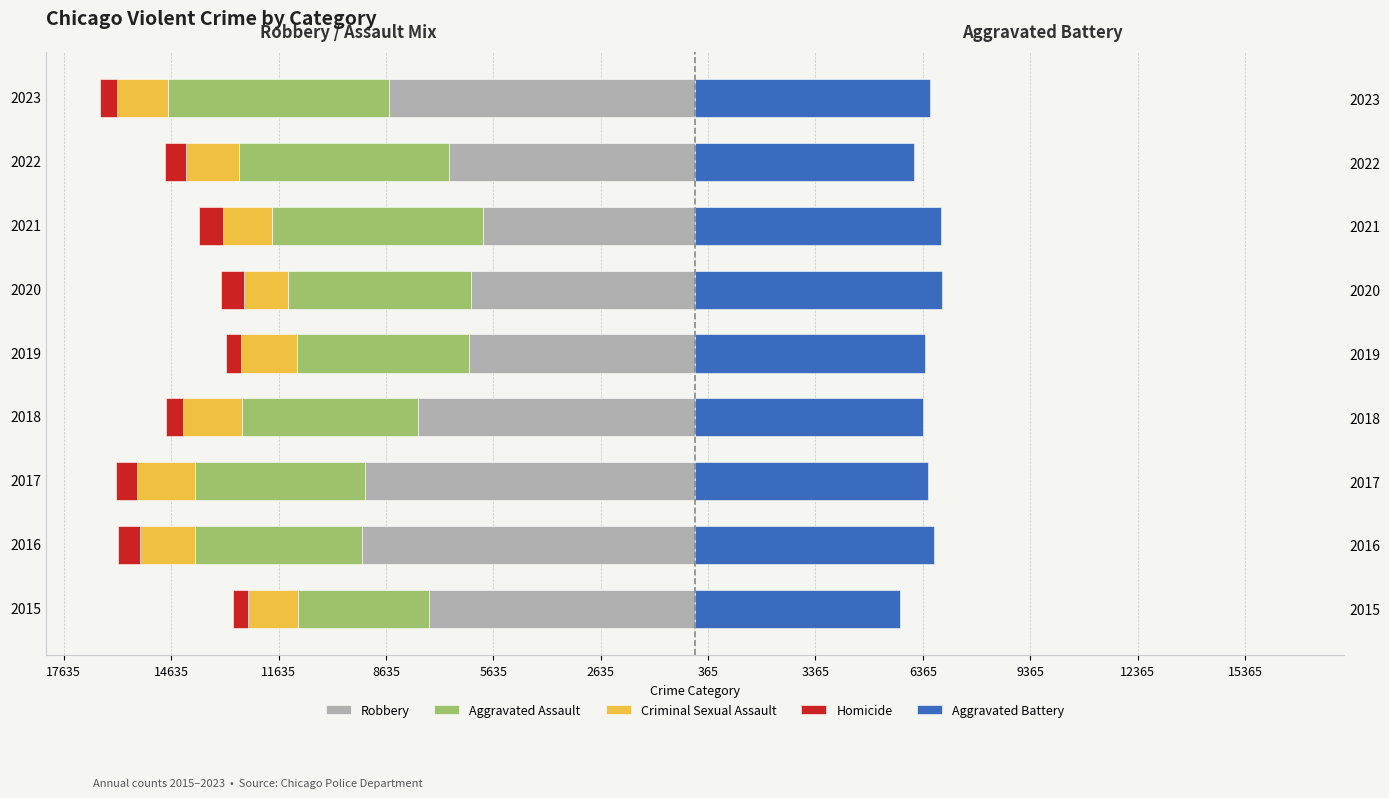

The Aggravated Battery series shows 6438 at 2019. True or false?

True